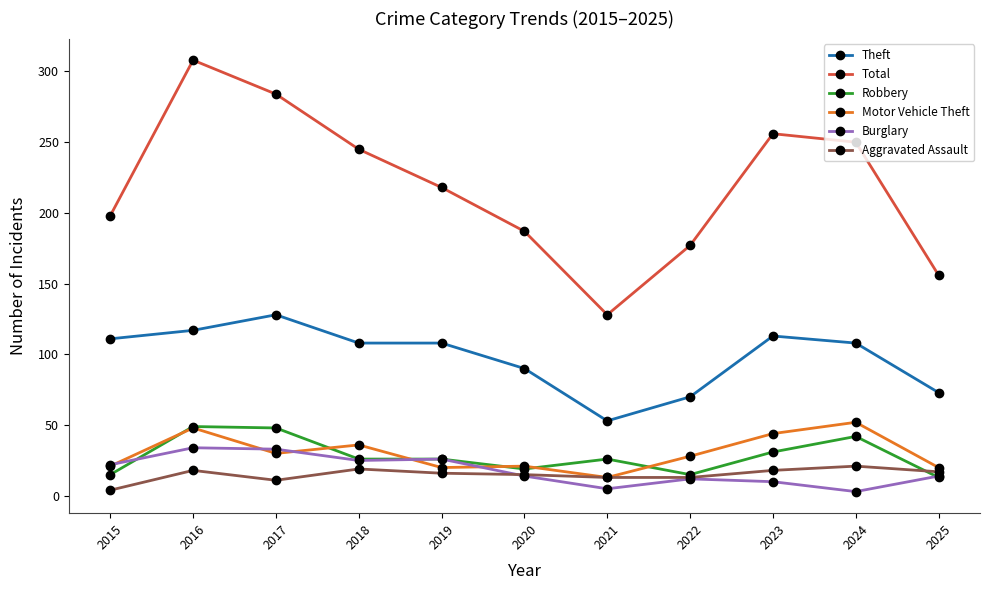

Is the value of Burglary at 2025 greater than the value of Theft at 2015?

No